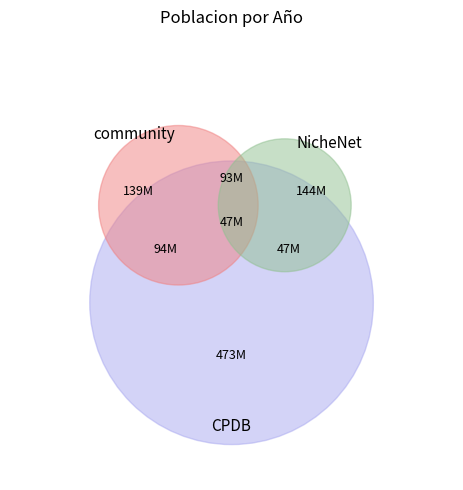

True or false: 2020 accounts for 1% of the total.

False